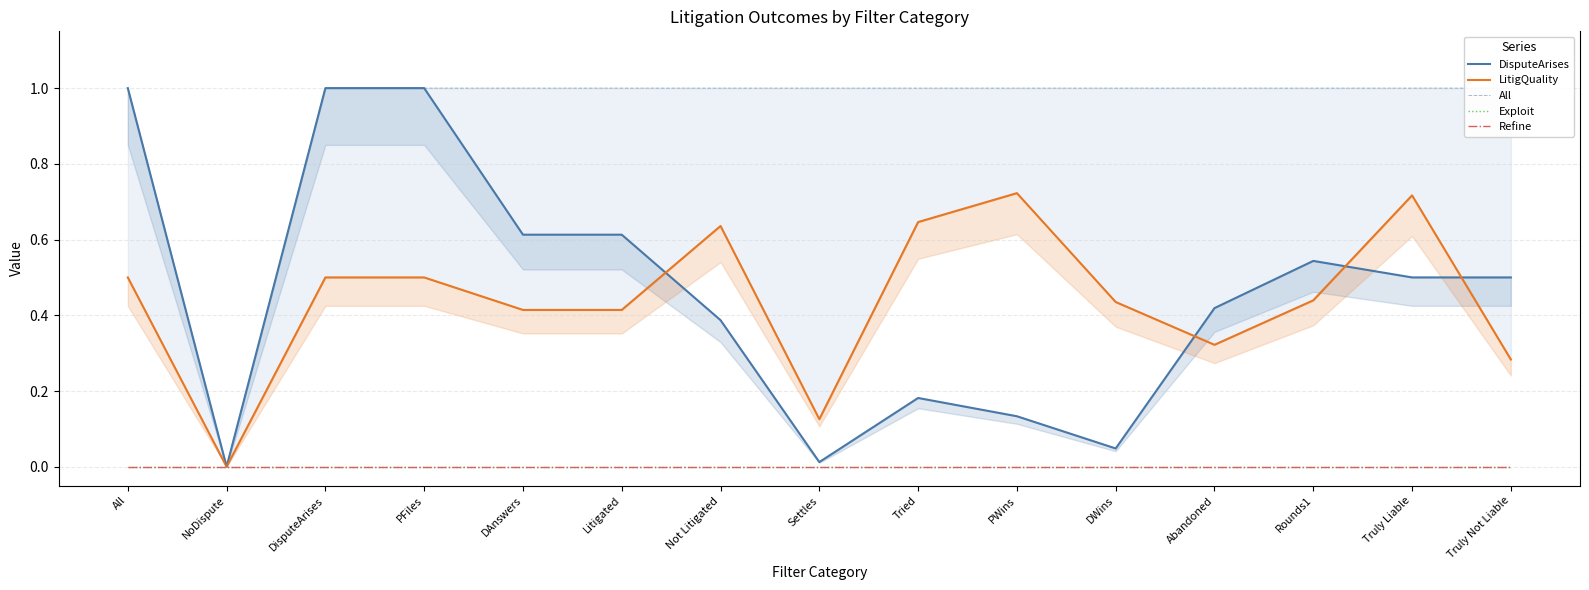

What is the label of the 14th point from the right?

NoDispute